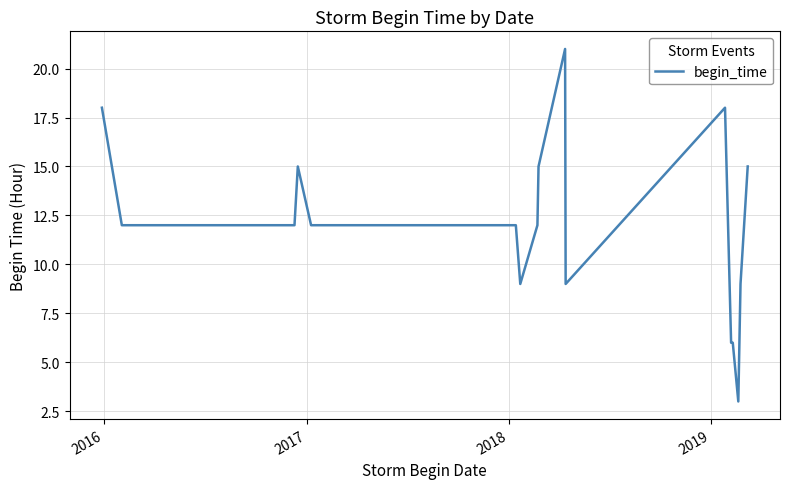

What is the maximum value shown in the chart?

21